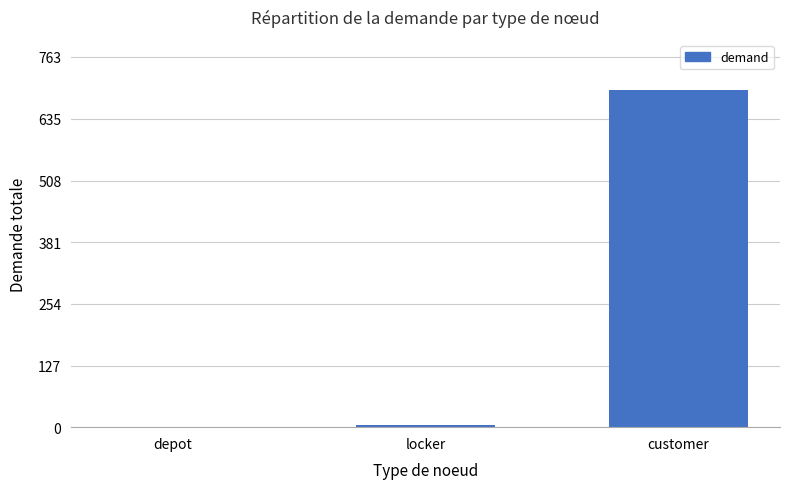

What is the greatest value displayed?

694